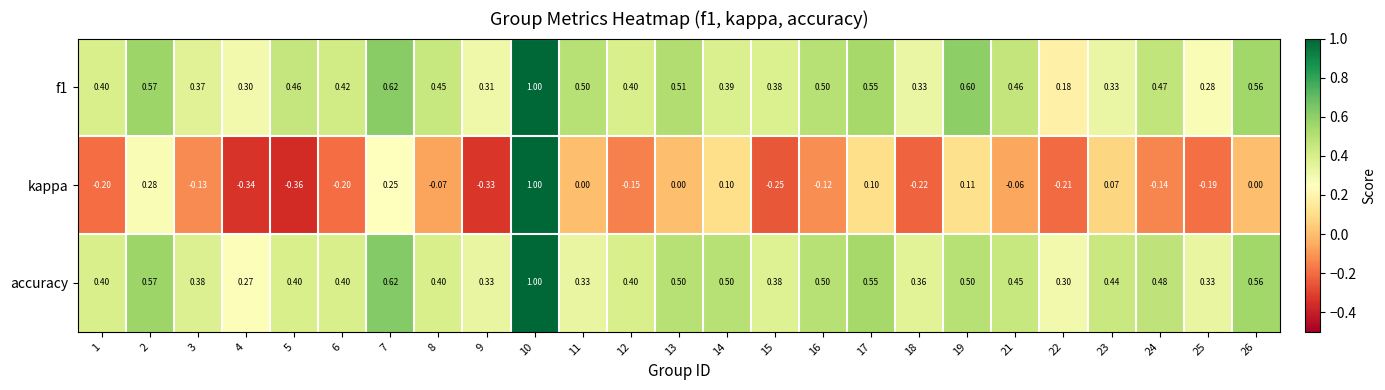

Which series has the widest spread of values?

kappa